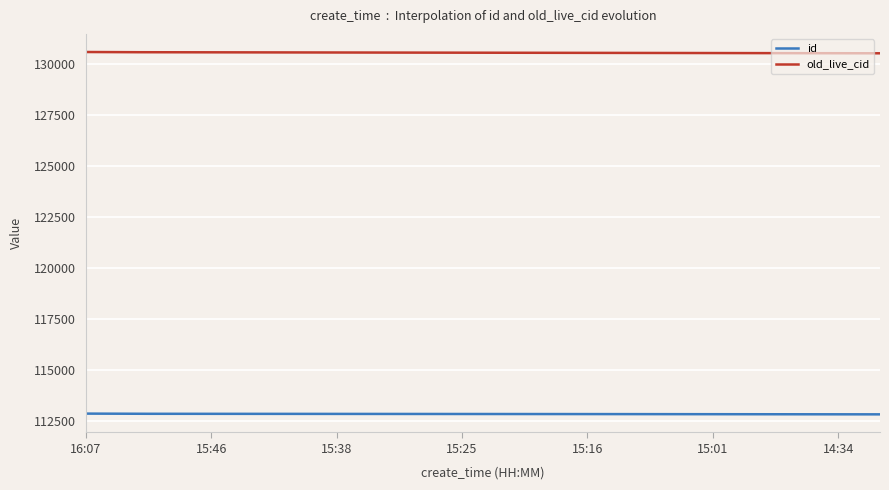

Rank the series by their average value, from highest to lowest.

old_live_cid, id